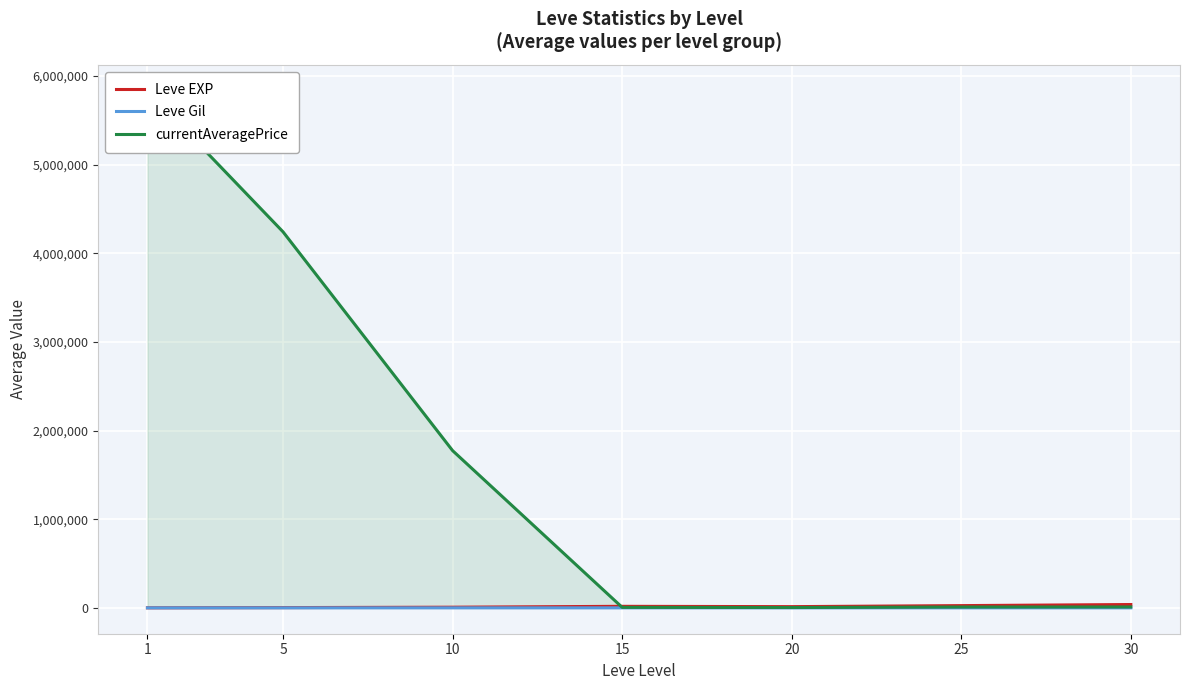

Reading left to right, transcribe all the data shown in this chart.

Leve EXP: 1=510.2	5=3008.3	10=7475.0	15=17445.0	20=13876.7	25=25410.0	30=37715.0
Leve Gil: 1=113.0	5=149.3	10=242.5	15=312.0	20=220.8	25=312.7	30=375.2
currentAveragePrice: 1=5835946.2	5=4242304.2	10=1773804.1	15=5454.5	20=3882.6	25=9420.0	30=10145.8